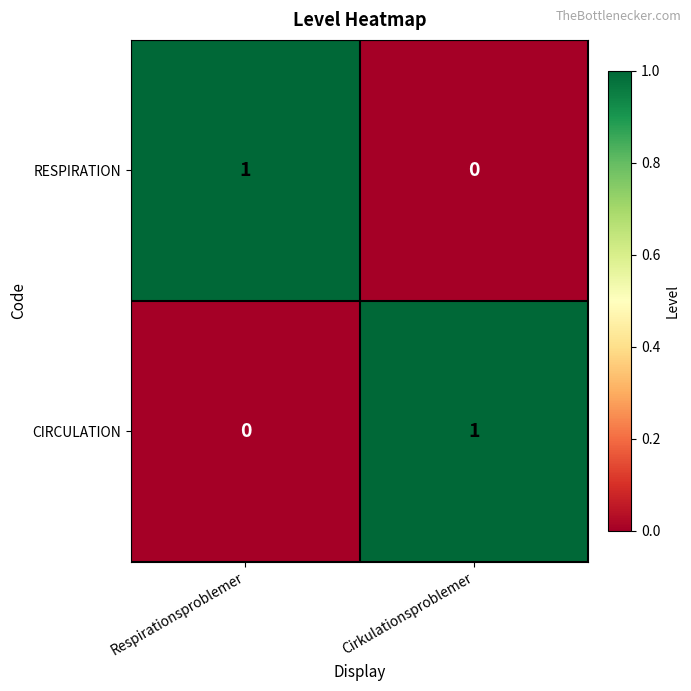

True or false: CIRCULATION has a value of 1 at Cirkulationsproblemer.

True